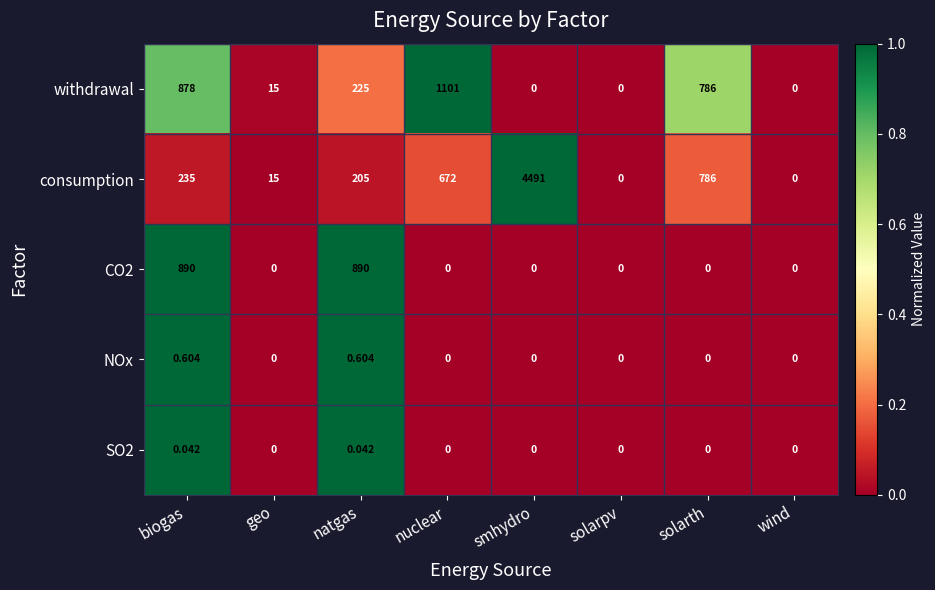

Which series has the largest total across all categories?

consumption